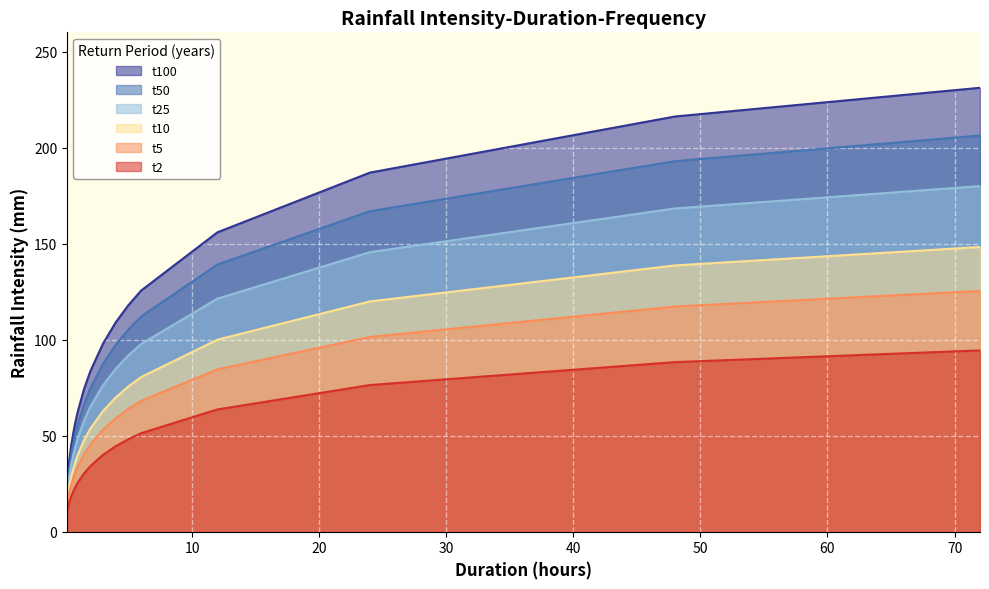

What is the difference between the t5 values at 0.333 and 1.5?

20.2